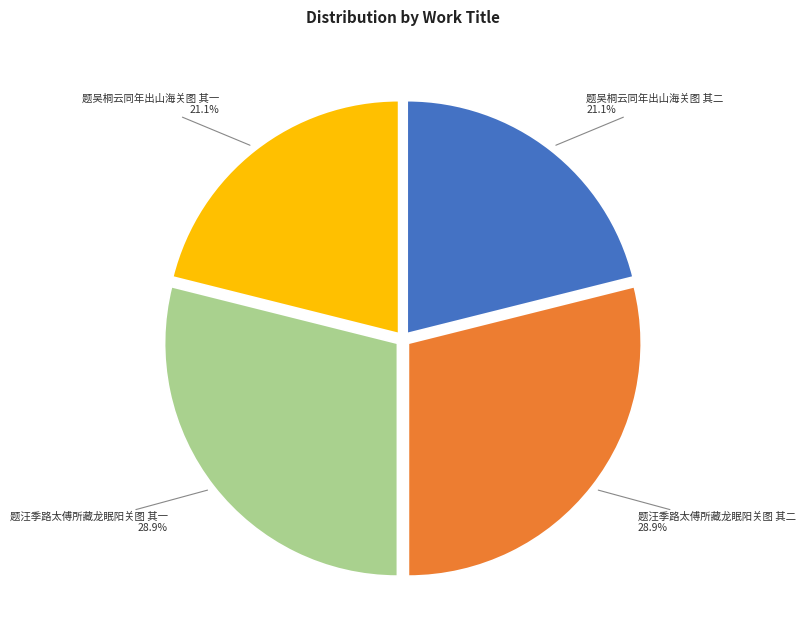

To the nearest percent, what is the difference between the largest and smallest slice percentages?

8%